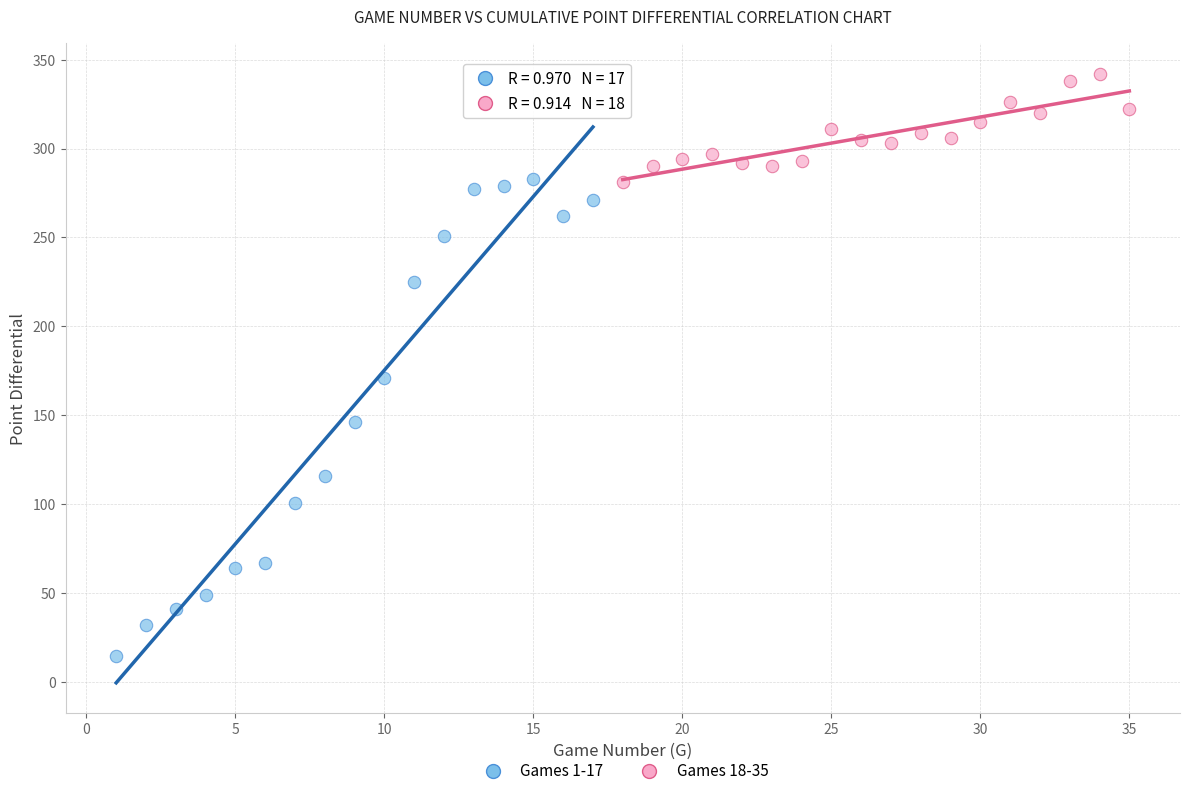

Which series reaches the minimum Y coordinate?

Games 1-17